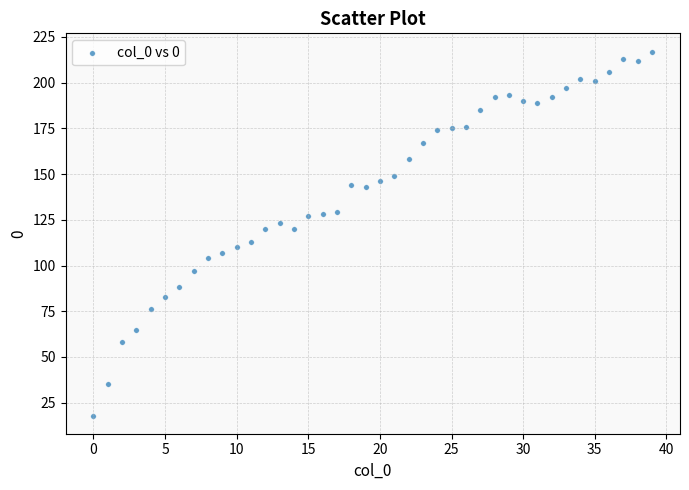

What is the range of Y values (max minus min)?

199